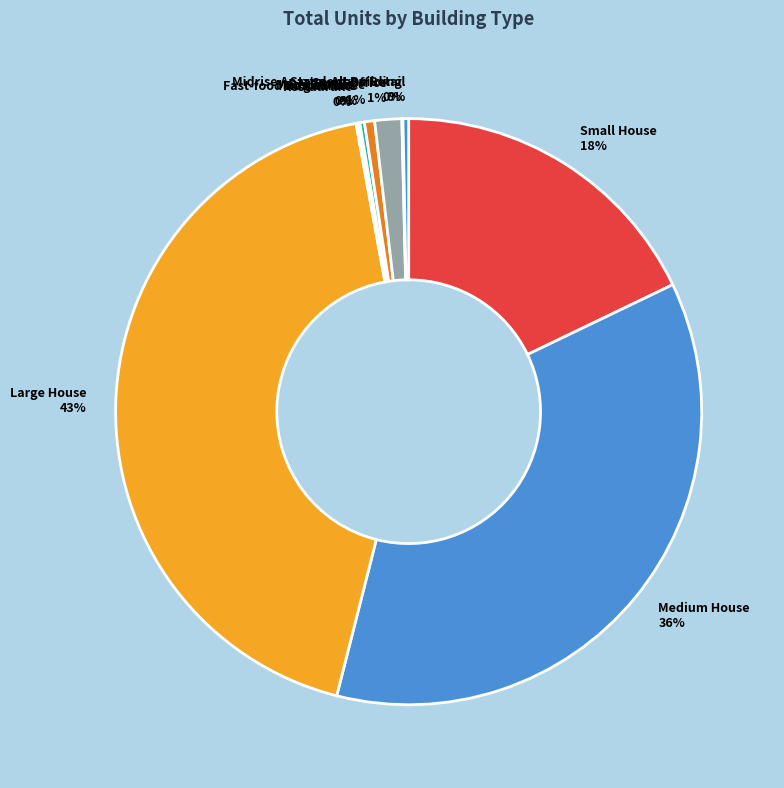

True or false: Small Office accounts for 1% of the total.

True